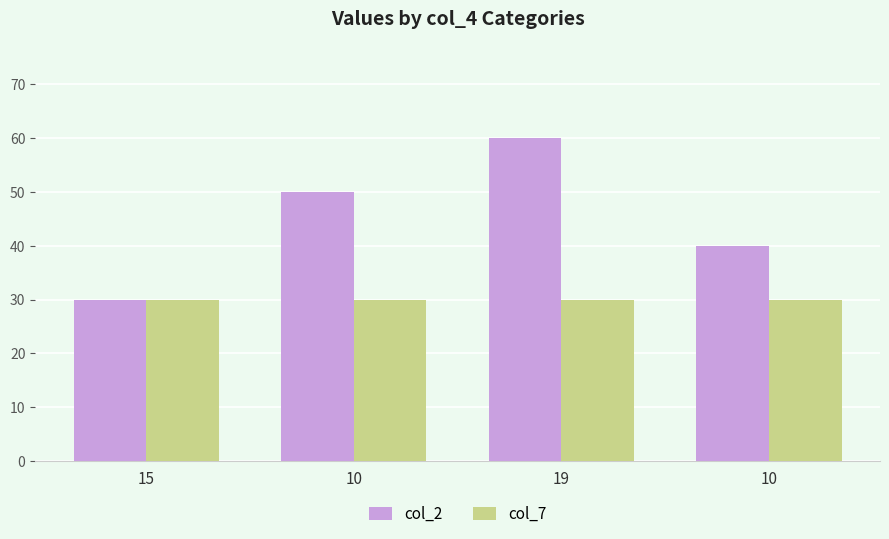

How many distinct data groups are displayed?

2